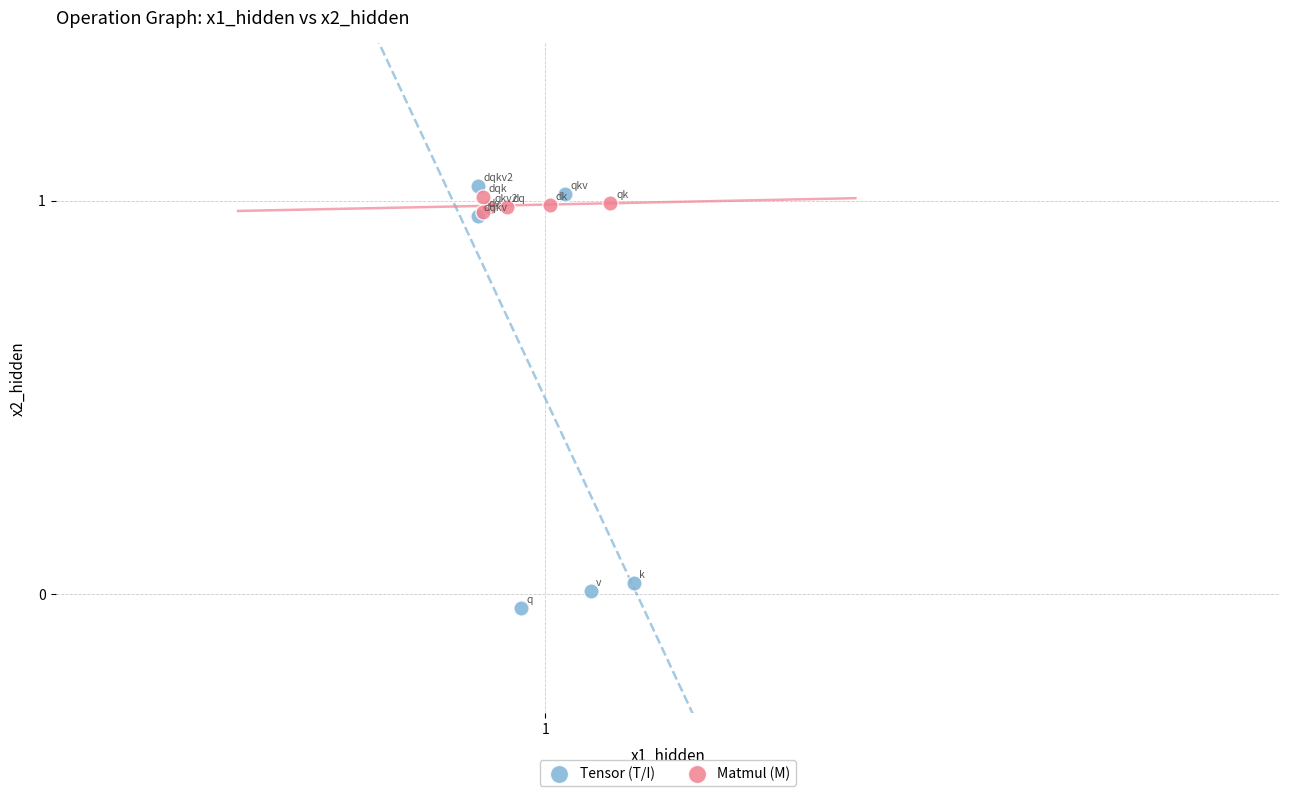

Which series contains the lowest Y value?

Tensor (T/I)